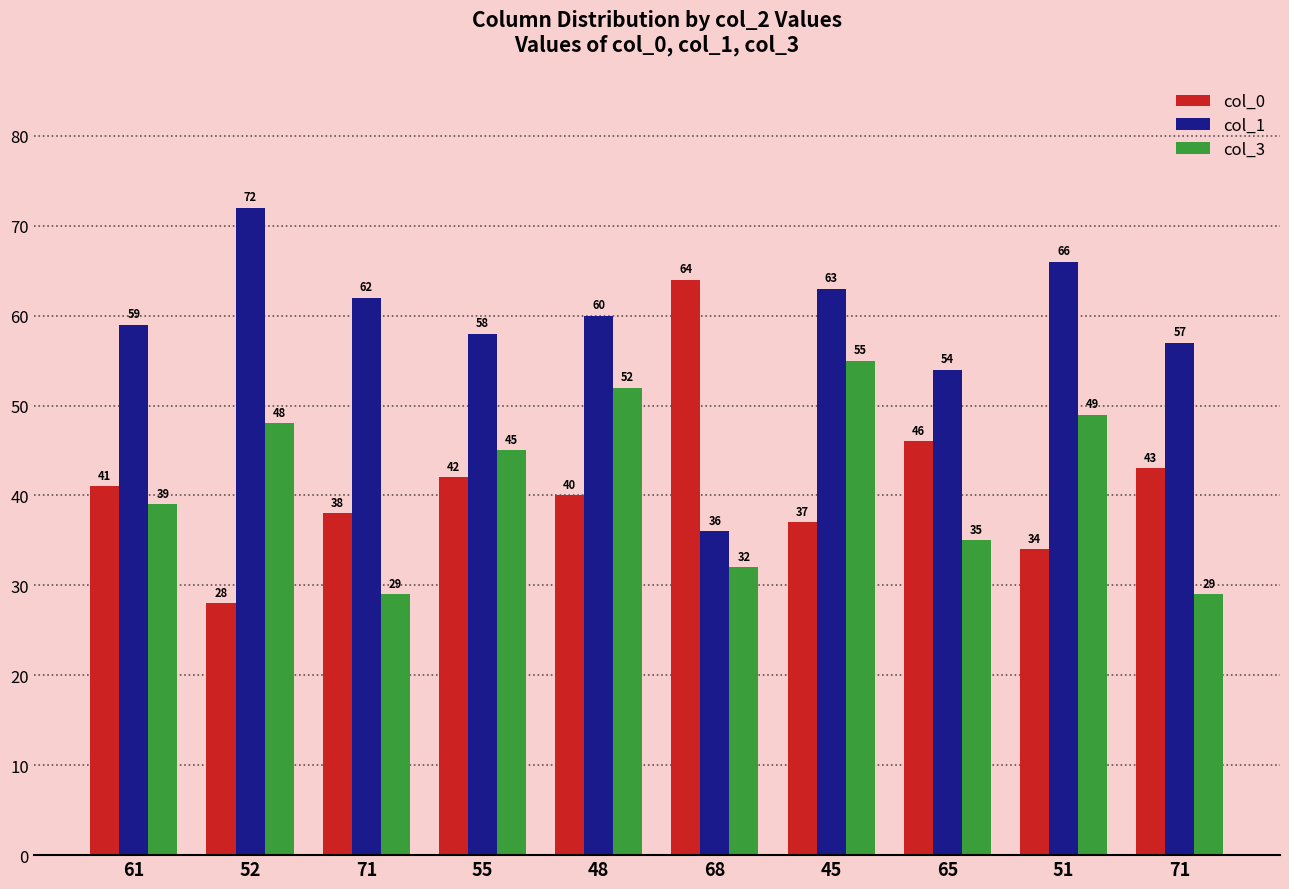

What is the difference between the highest and lowest values at 52?

44